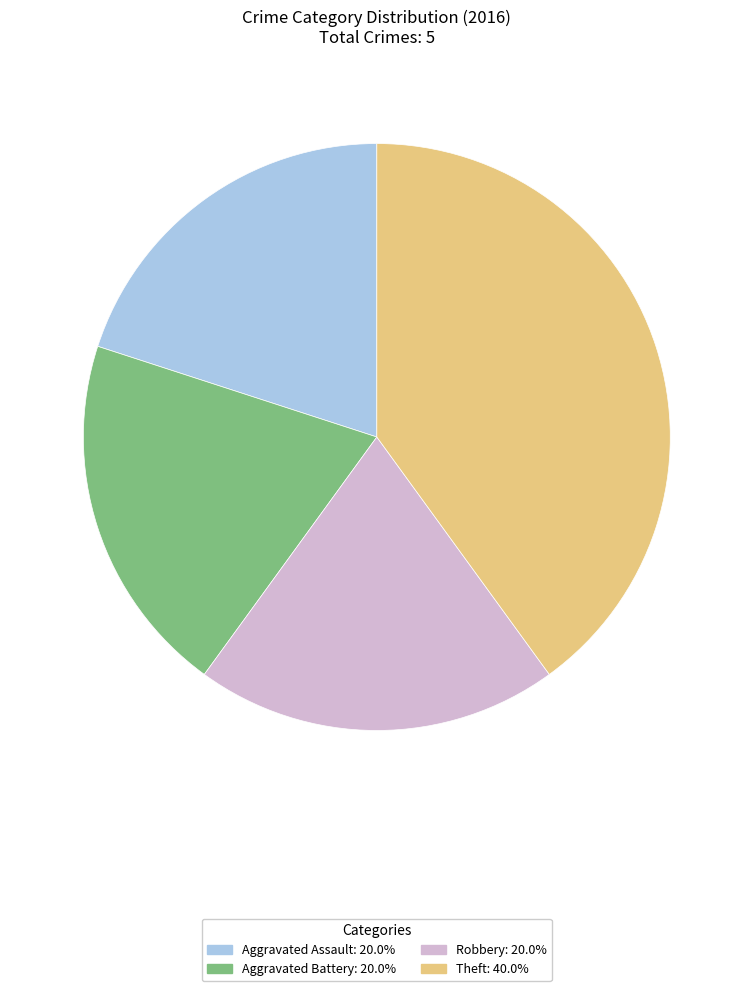

Count the number of slices in the pie.

4